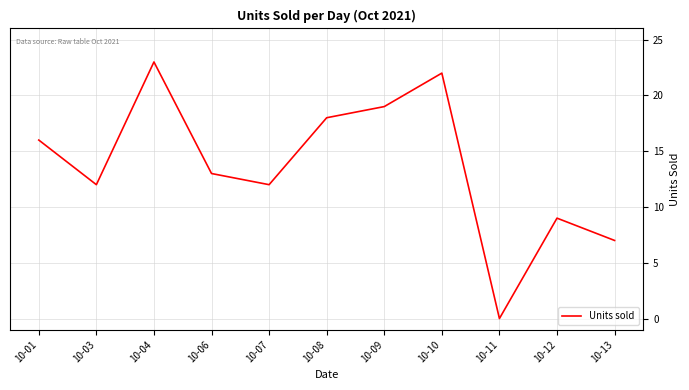

What is the difference between the values at 10-11 and 10-07?

12